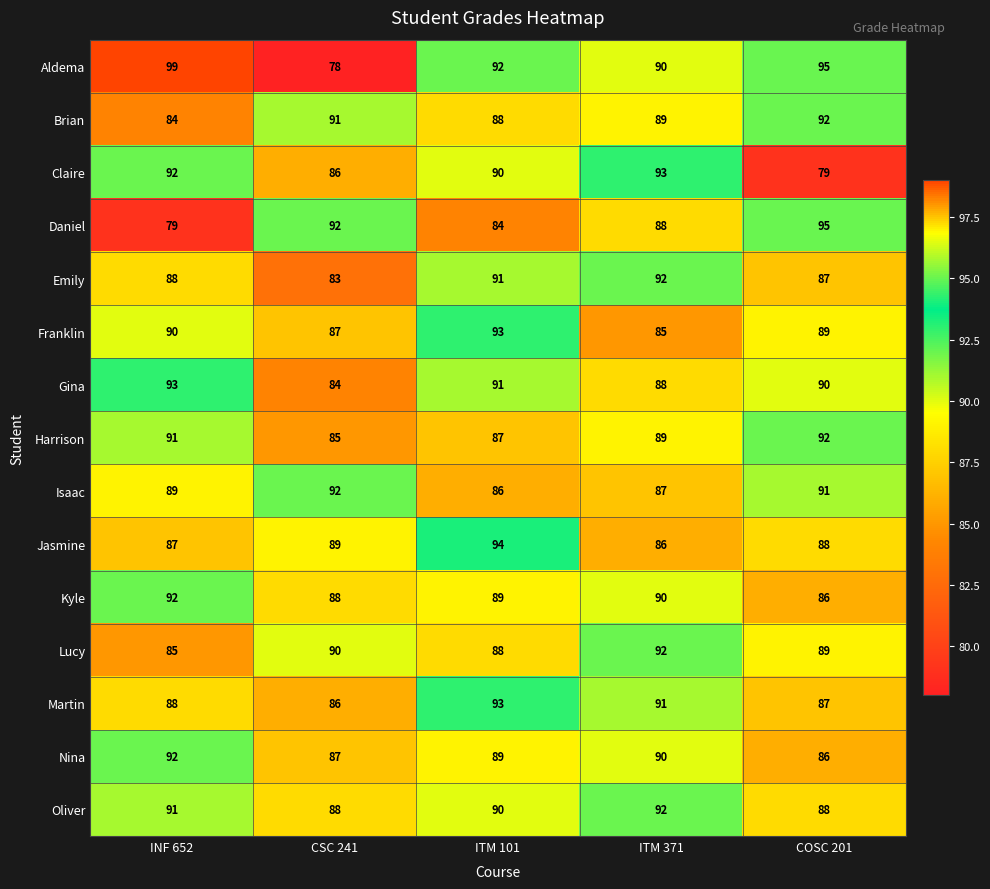

Count the Emily values in the range 87 to 91.

3